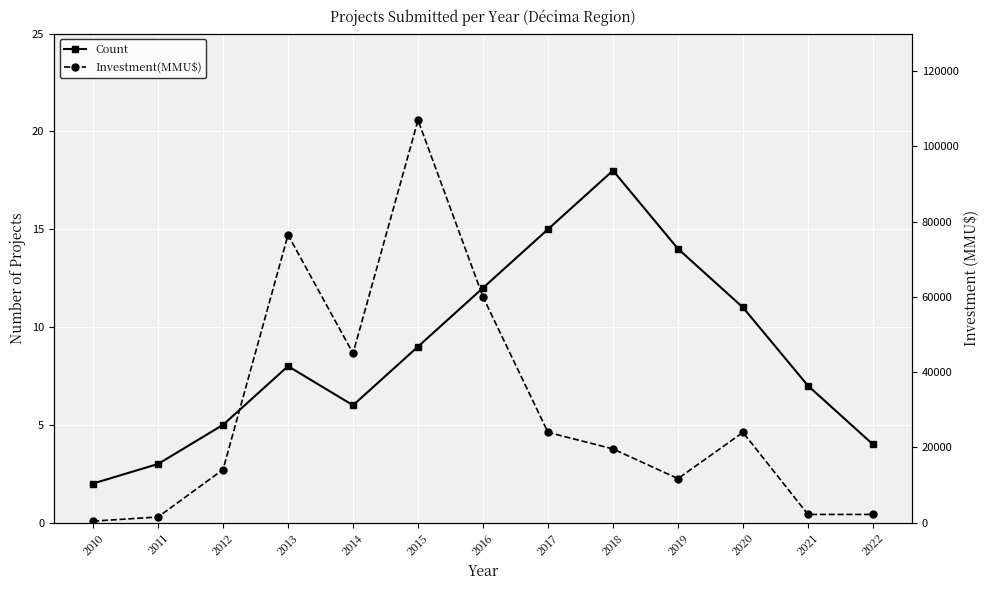

What is the approximate value of Count at 2015?

9